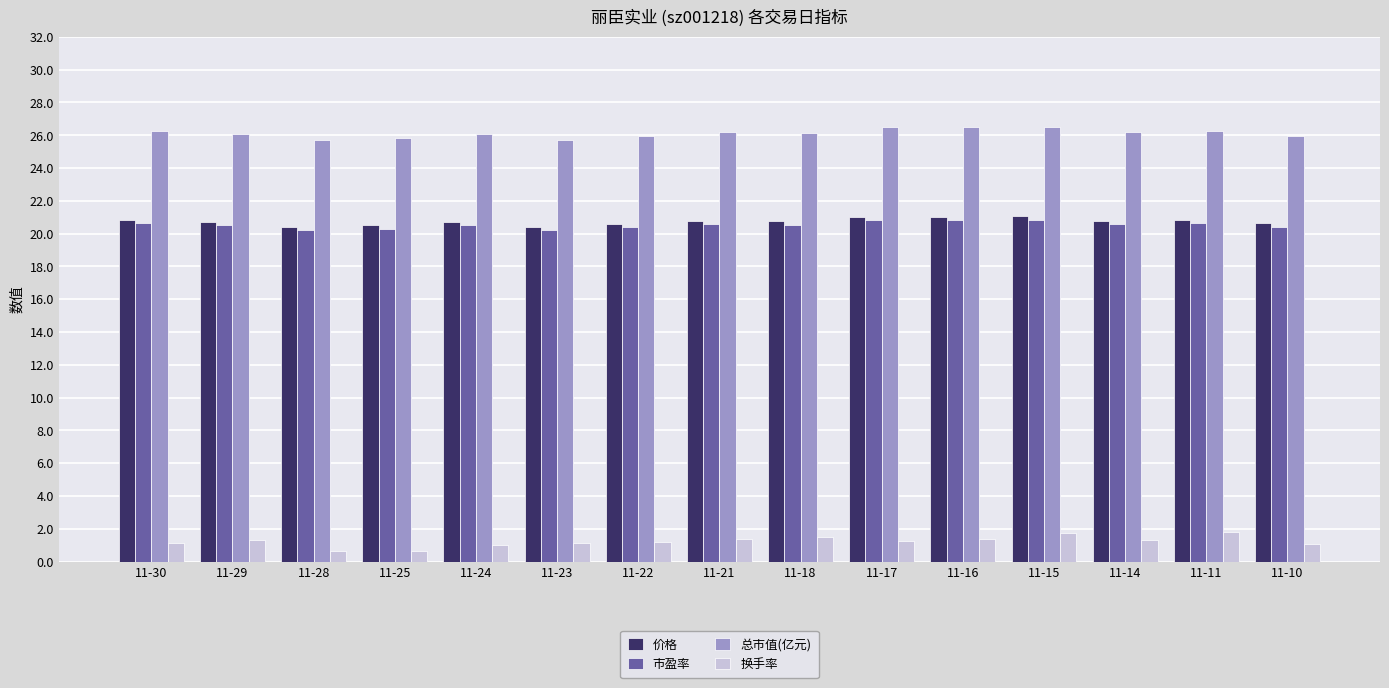

Which series has the largest total across all categories?

总市值(亿元)